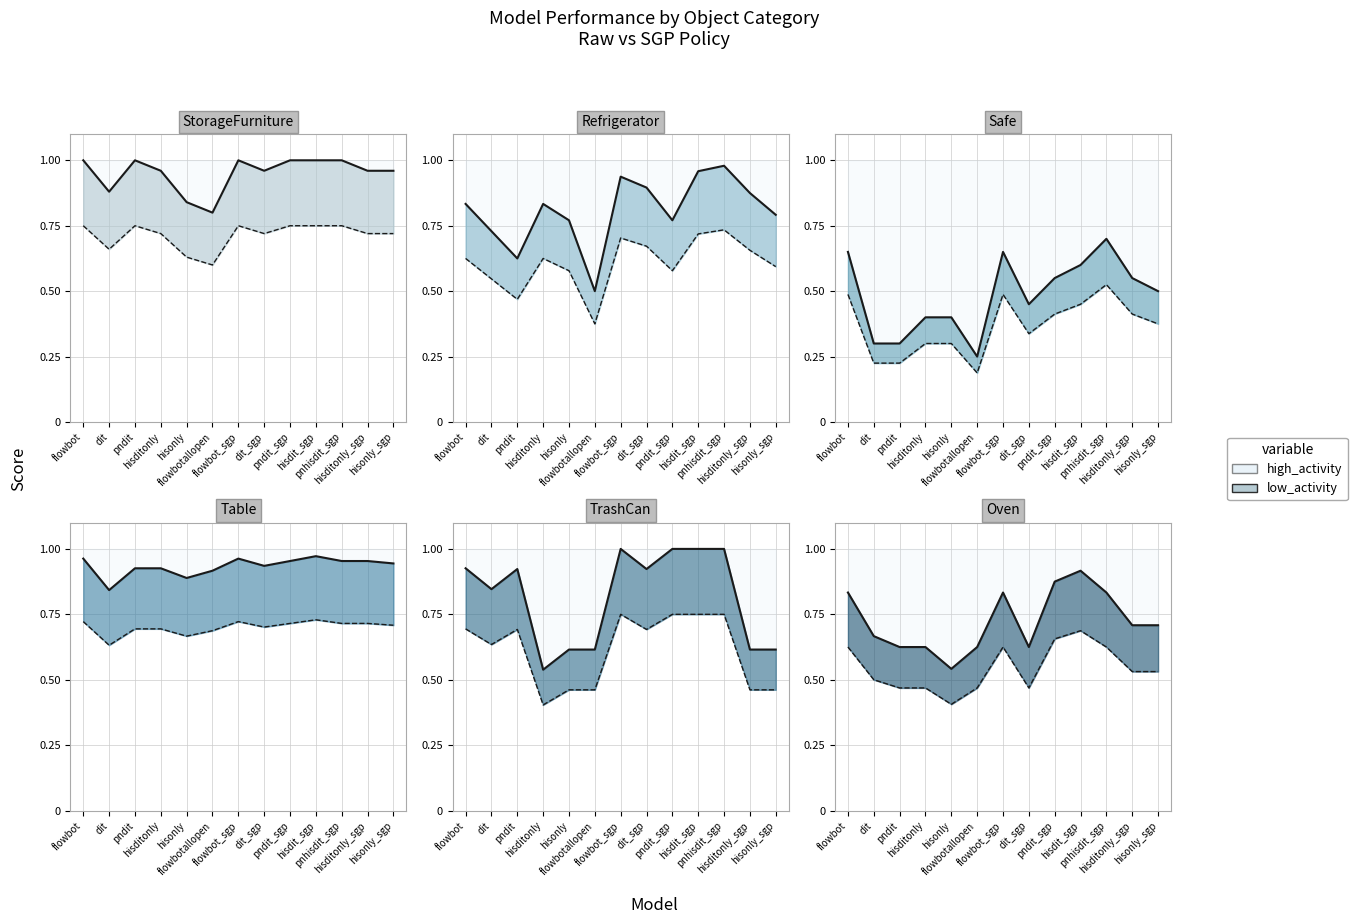

What is the label of the 3rd point from the left?

pndit